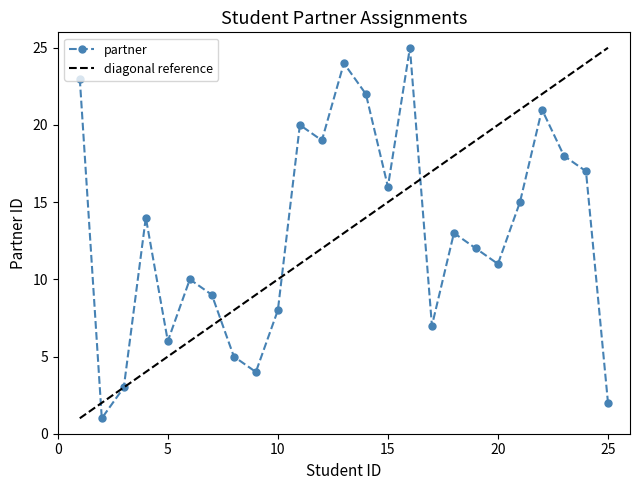

Rank the categories by value from lowest to highest.

2, 25, 3, 9, 8, 5, 17, 10, 7, 6, 20, 19, 18, 4, 21, 15, 24, 23, 12, 11, 22, 14, 1, 13, 16